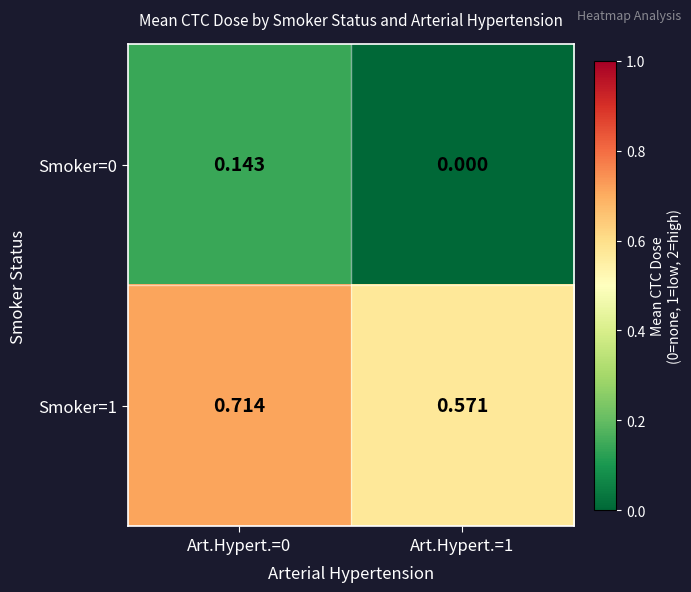

How many values in the Smoker=0 series exceed 0?

1